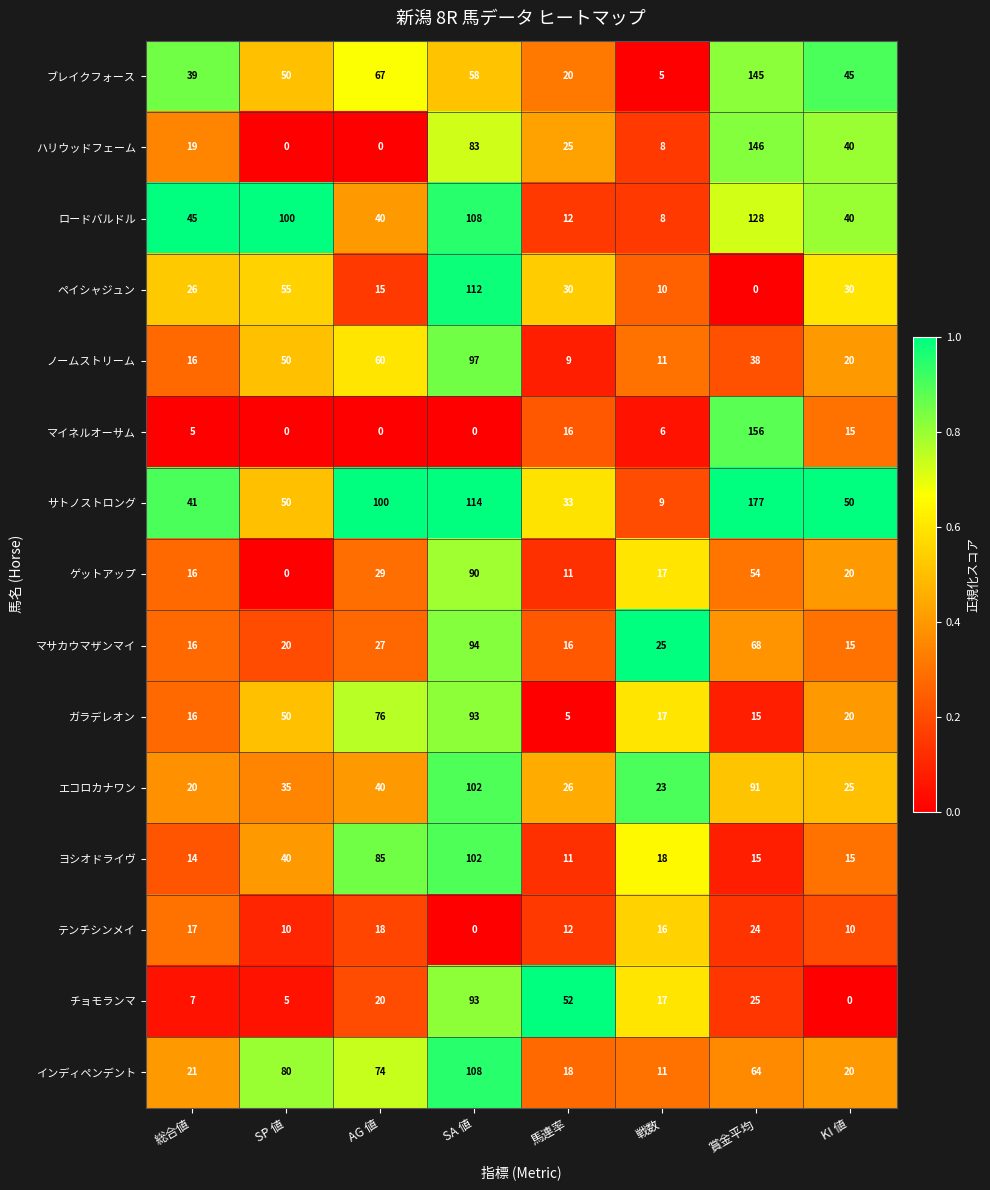

What value does the ヨシオドライヴ series have at SP 値?

40